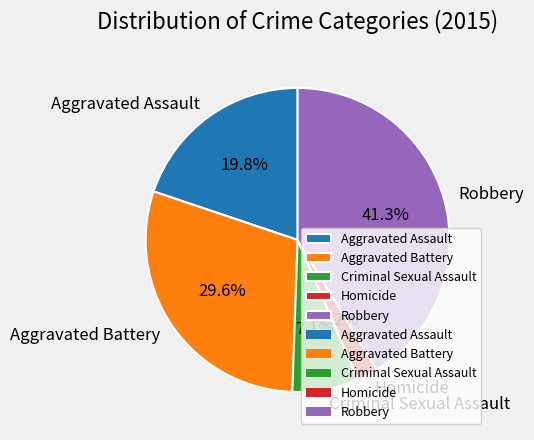

True or false: Aggravated Assault accounts for 28% of the total.

False